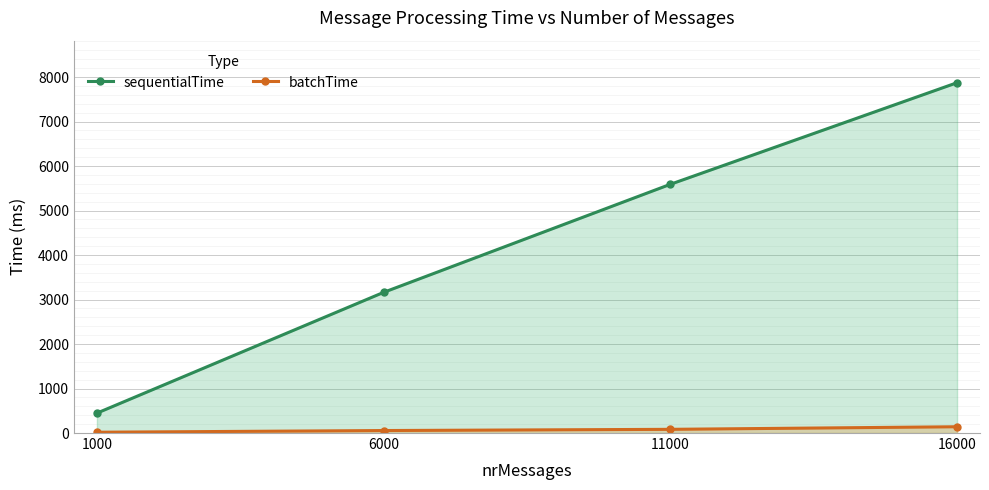

What is the minimum value for batchTime?

18